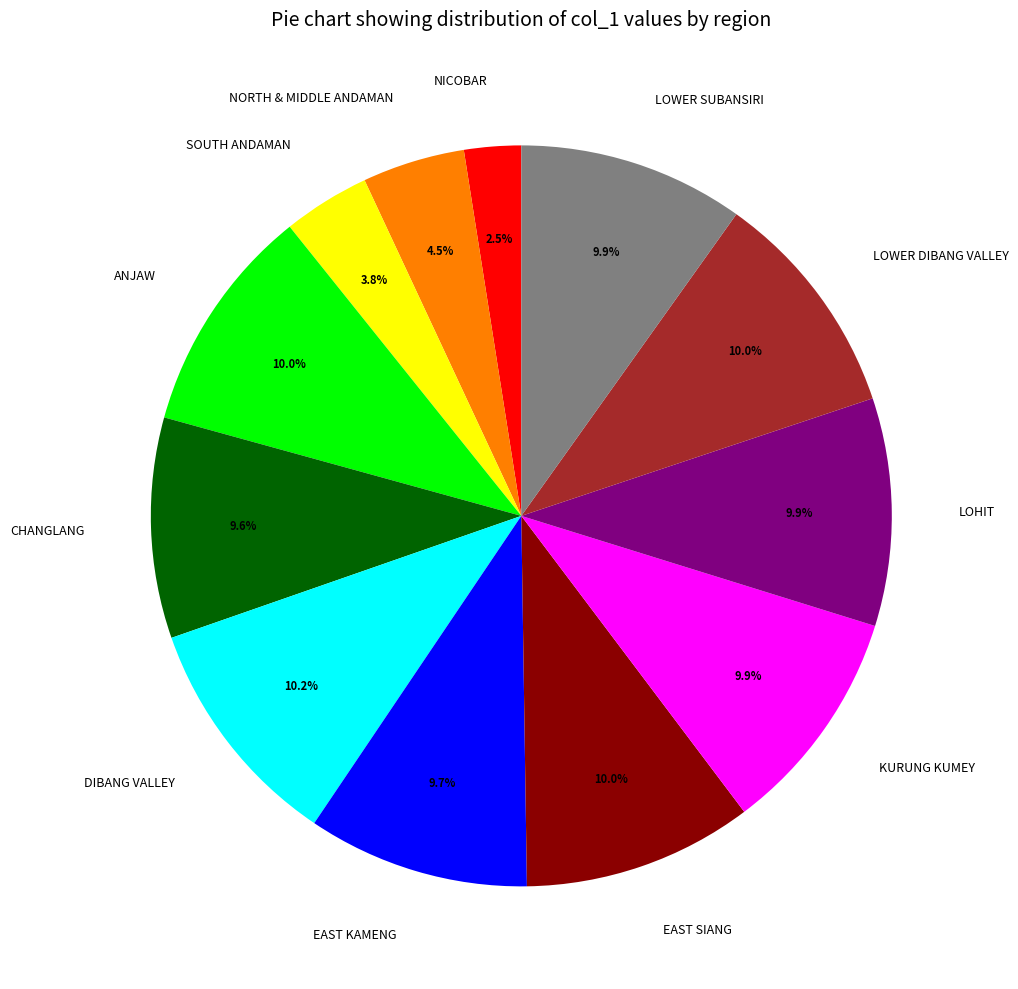

What is the smallest slice in the pie chart?

NICOBAR